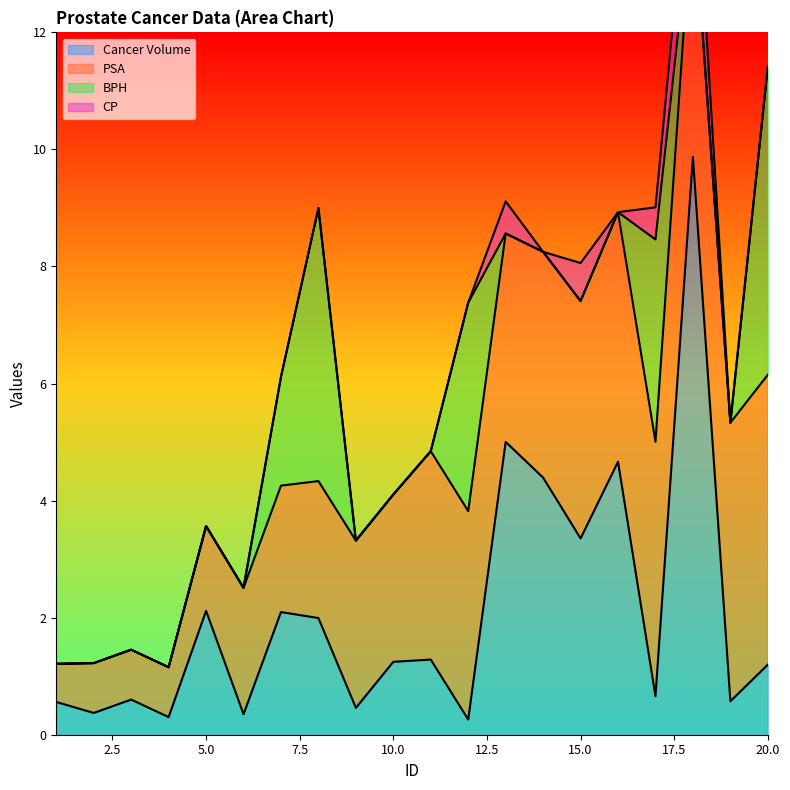

Does the chart have visible grid lines?

No